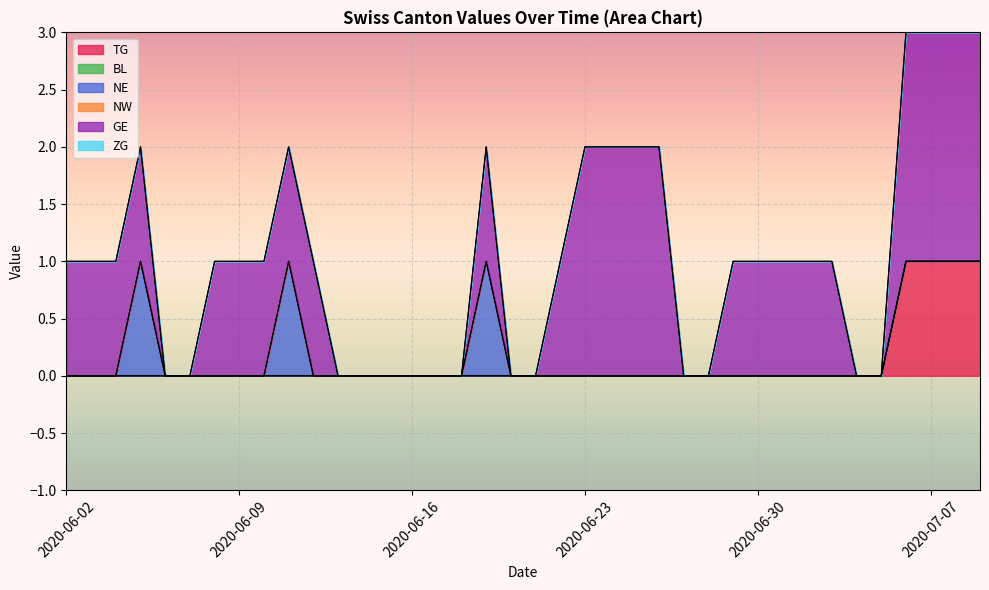

Which category has the highest value in the ZG series?

2020-06-02